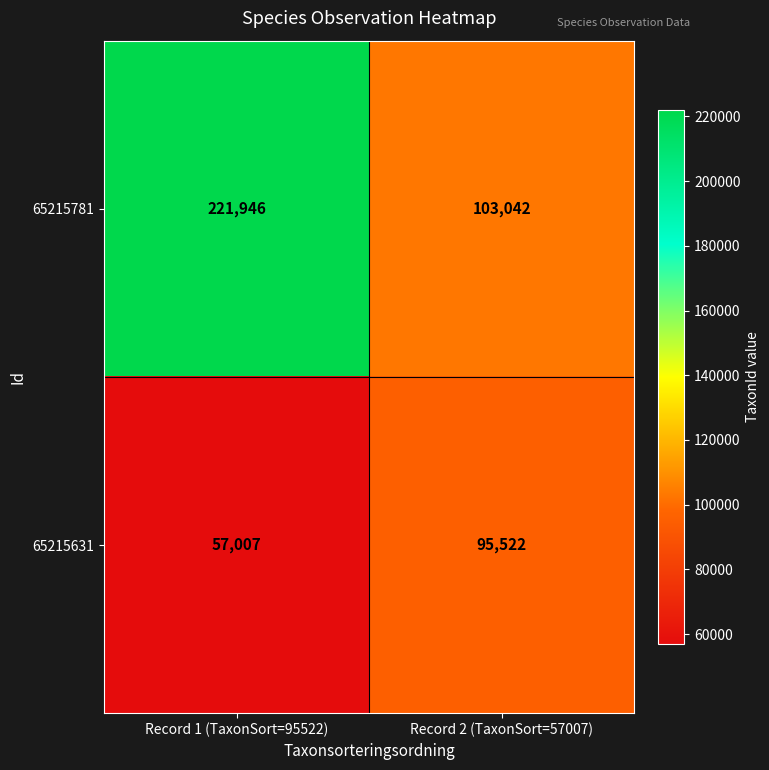

Which series has the largest range (max minus min)?

65215781